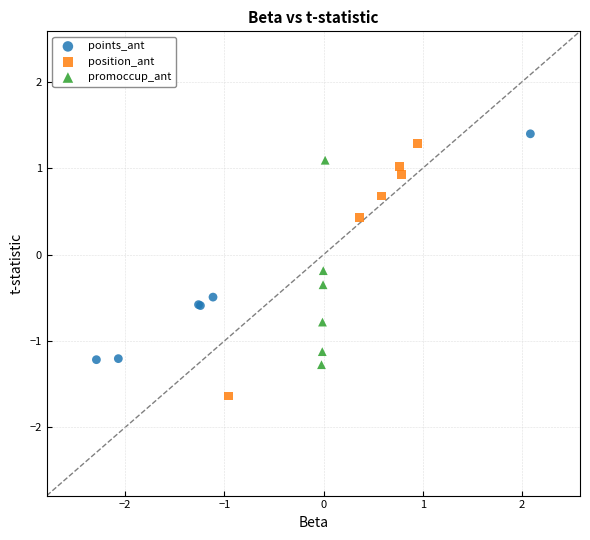

Which series contains the lowest Y value?

position_ant